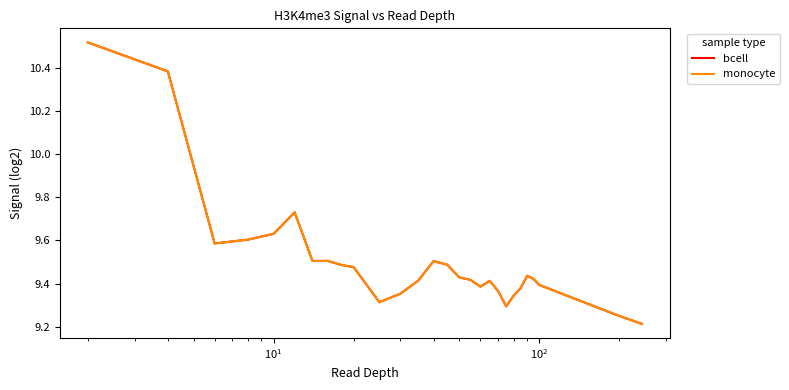

Does the chart have visible grid lines?

No